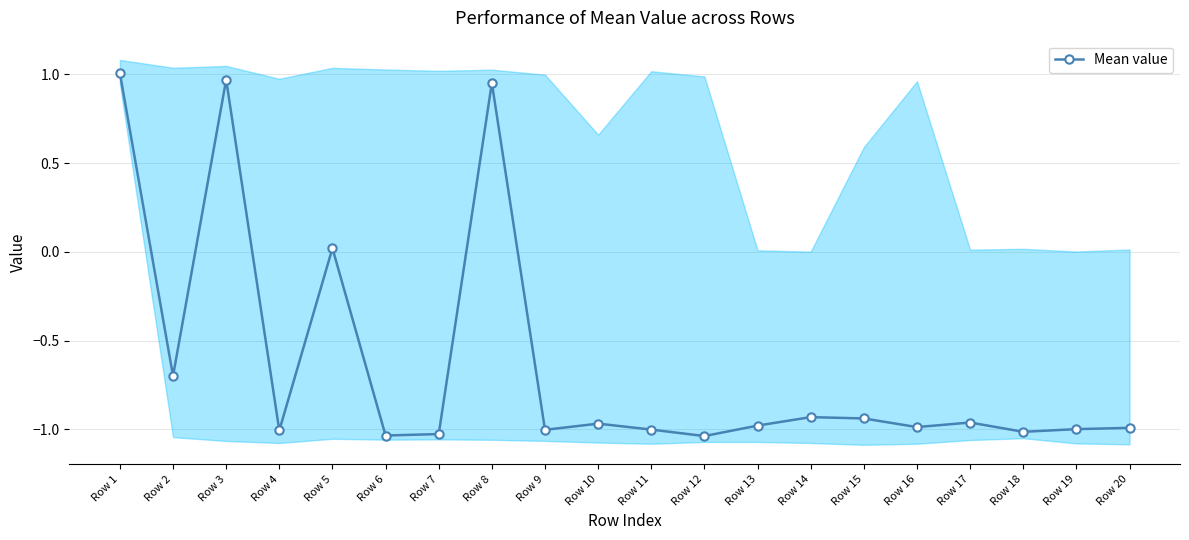

At which label does the data first exceed 0?

Row 1